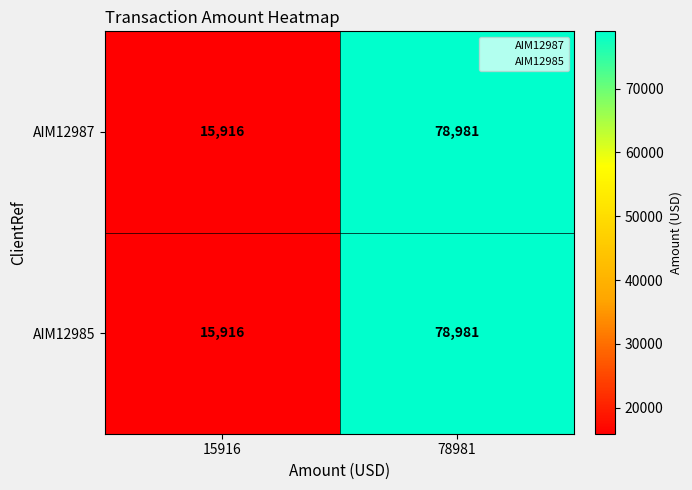

What is the difference between the AIM12987 values at 15916 and 78981?

63065